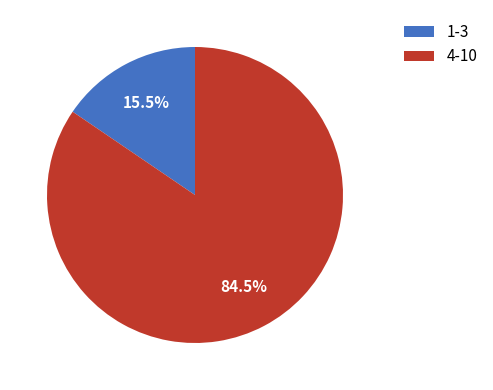

Is there any slice that represents more than half of the pie?

Yes